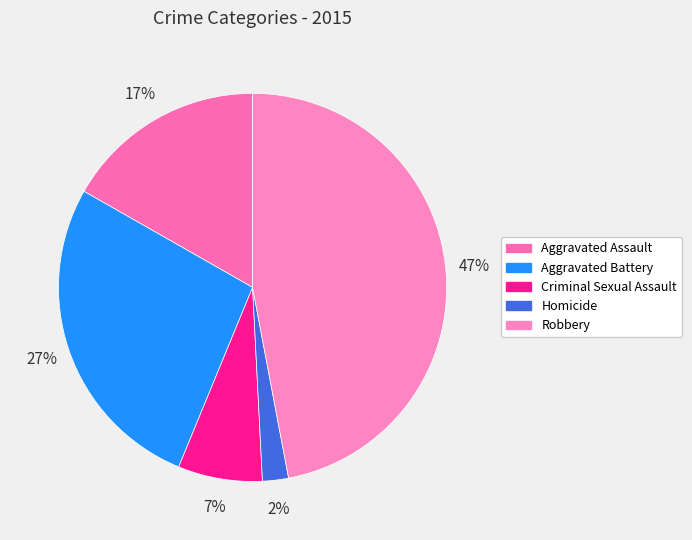

Does any single category account for the majority?

No